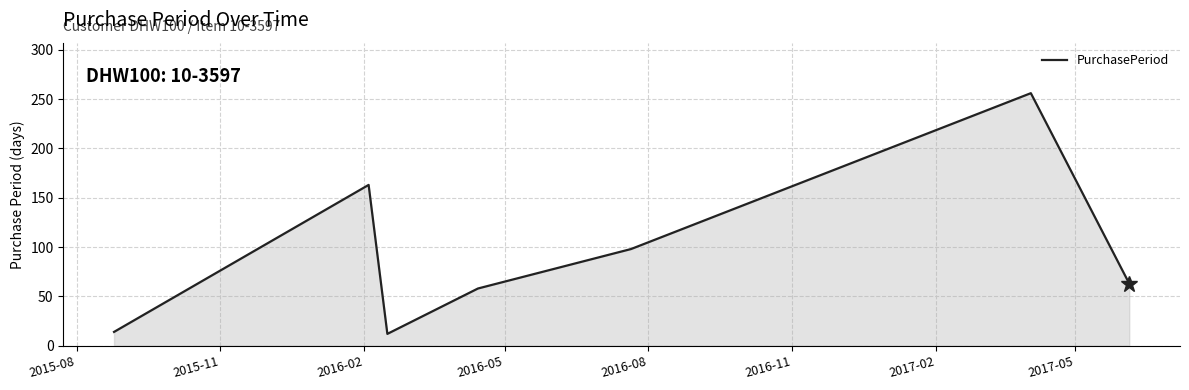

What is the maximum value shown in the chart?

256